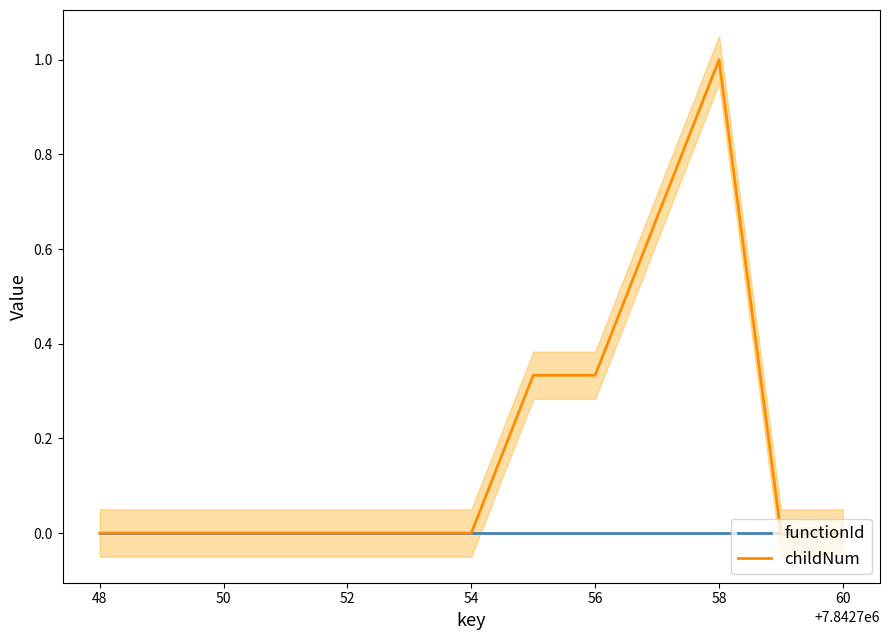

Is it true that childNum equals 1.0 at 58?

True